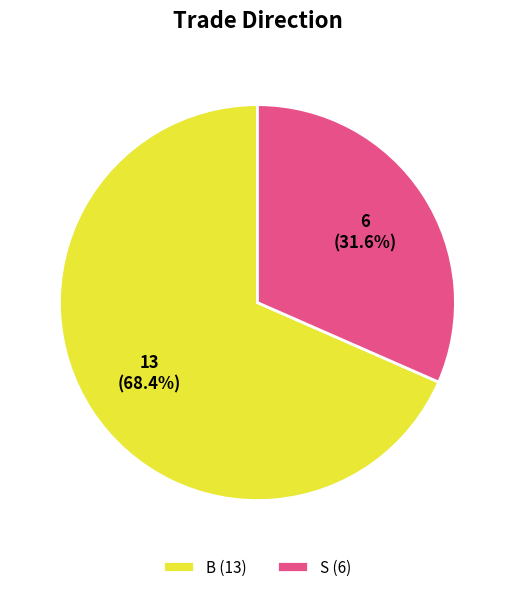

What is the total percentage of S and B?

100.0%